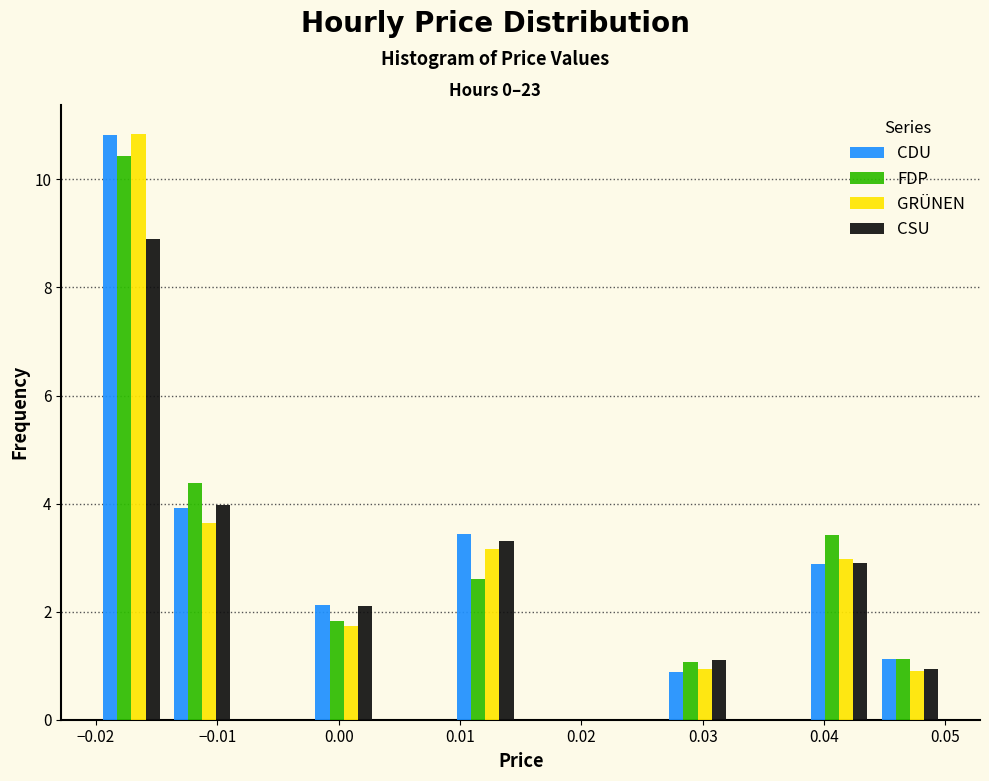

Reading left to right, list every range on the x-axis with the height of the bar of each series over it. Neither the bar edges nor the heights are printed on the chart, so give them approximately, as read against the axes.

-0.020 to -0.014: CDU=10.8	FDP=10.4	GRÜNEN=10.8	CSU=8.8
-0.014 to -0.008: CDU=4.0	FDP=4.4	GRÜNEN=3.6	CSU=4.0
-0.008 to -0.002: CDU=0	FDP=0	GRÜNEN=0	CSU=0
-0.002 to 0.003: CDU=2.2	FDP=1.8	GRÜNEN=1.8	CSU=2.2
0.003 to 0.009: CDU=0	FDP=0	GRÜNEN=0	CSU=0
0.009 to 0.015: CDU=3.4	FDP=2.6	GRÜNEN=3.2	CSU=3.2
0.015 to 0.021: CDU=0	FDP=0	GRÜNEN=0	CSU=0
0.021 to 0.027: CDU=0	FDP=0	GRÜNEN=0	CSU=0
0.027 to 0.033: CDU=0.8	FDP=1.0	GRÜNEN=1.0	CSU=1.0
0.033 to 0.038: CDU=0	FDP=0	GRÜNEN=0	CSU=0
0.038 to 0.044: CDU=2.8	FDP=3.4	GRÜNEN=3.0	CSU=2.8
0.044 to 0.050: CDU=1.2	FDP=1.2	GRÜNEN=1.0	CSU=1.0